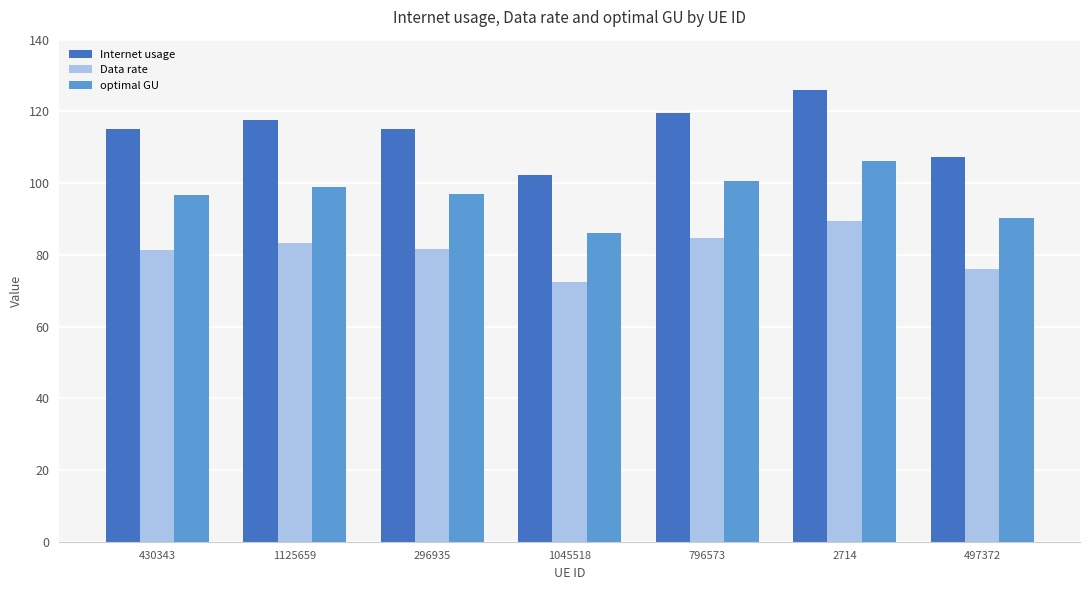

What is the average value of the Data rate series?

81.2